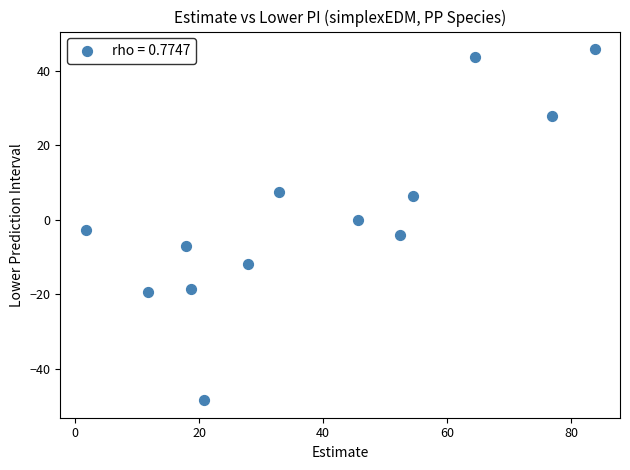

What is the range of Y values (max minus min)?

94.2